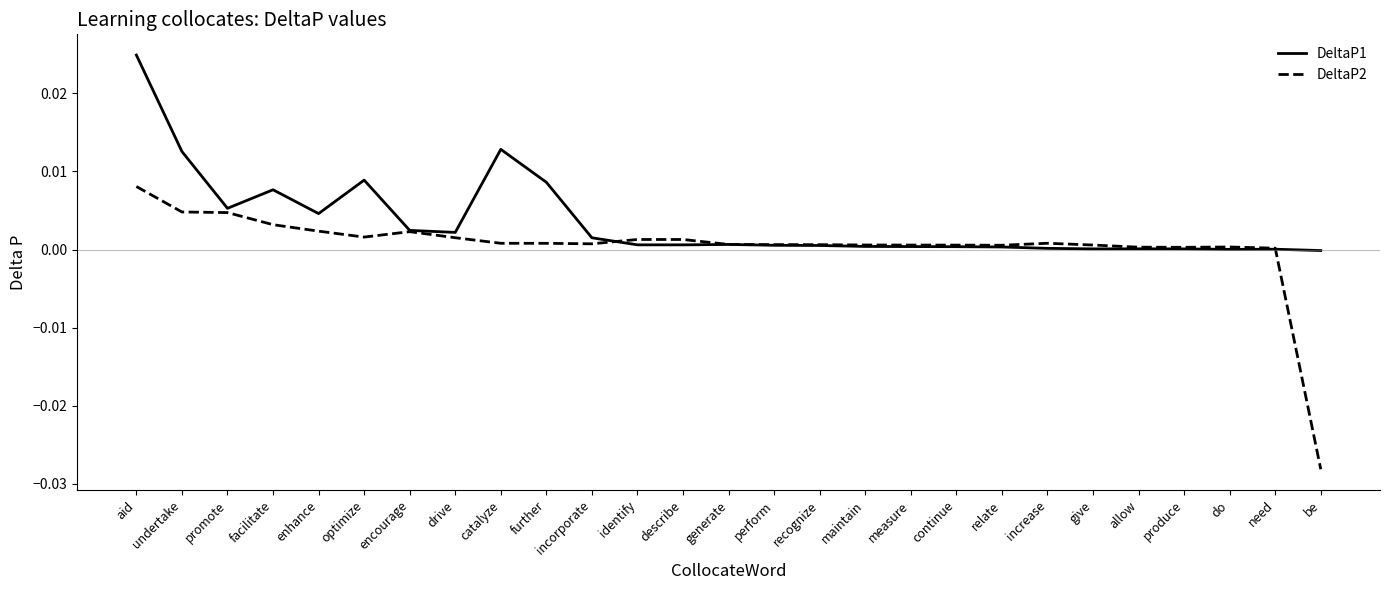

Does the chart display data point markers on the line(s)?

No